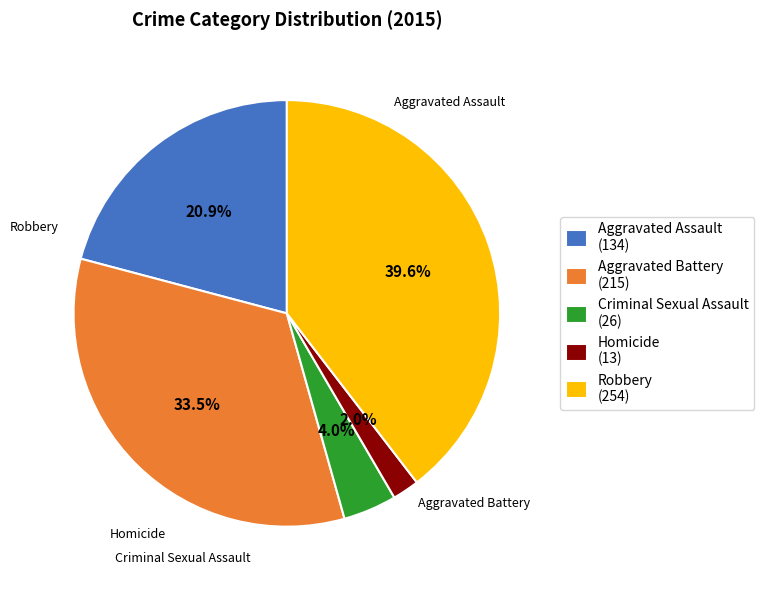

Is there any slice that represents more than half of the pie?

No